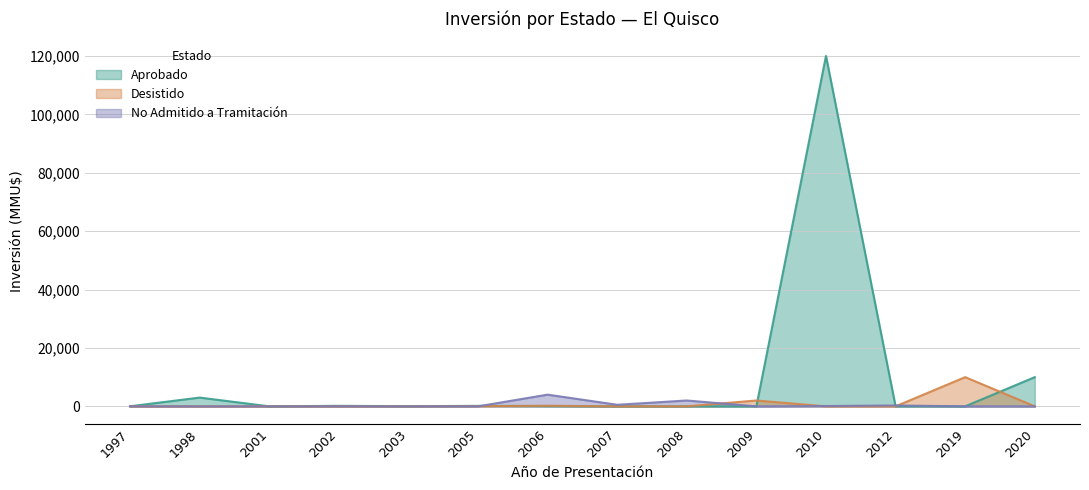

How many intersections are there between Desistido and Aprobado?

3